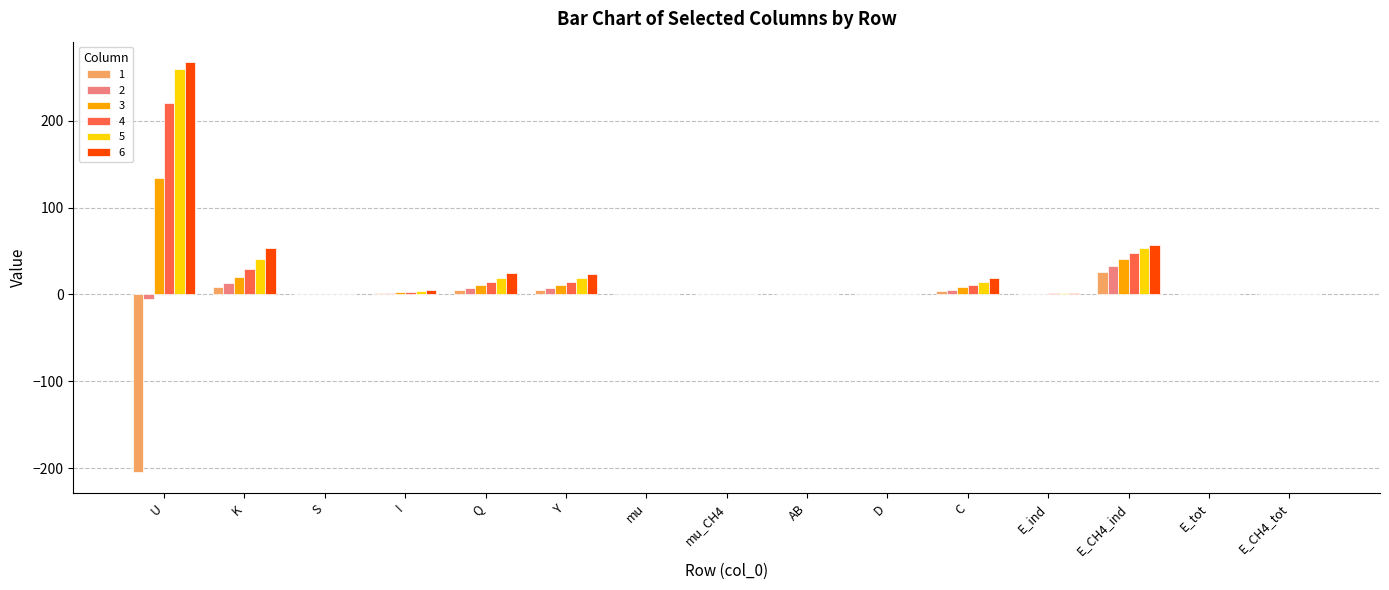

What is the difference between the 3 values at mu and E_ind?

0.9